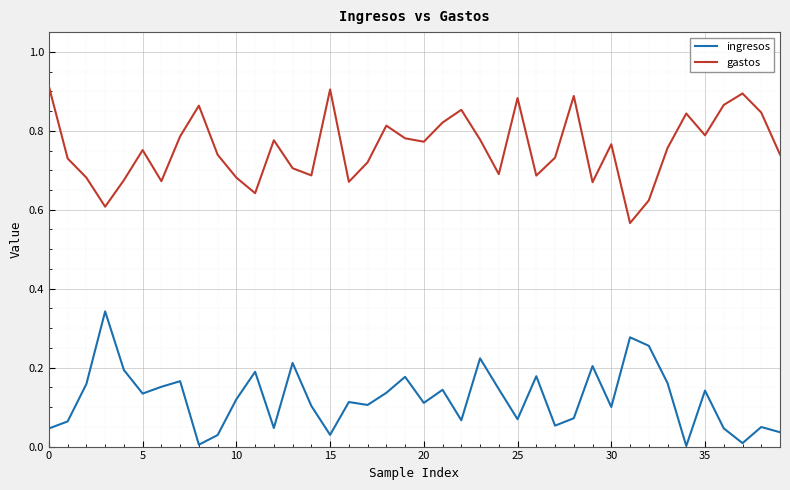

True or false: ingresos and gastos cross at least once.

False